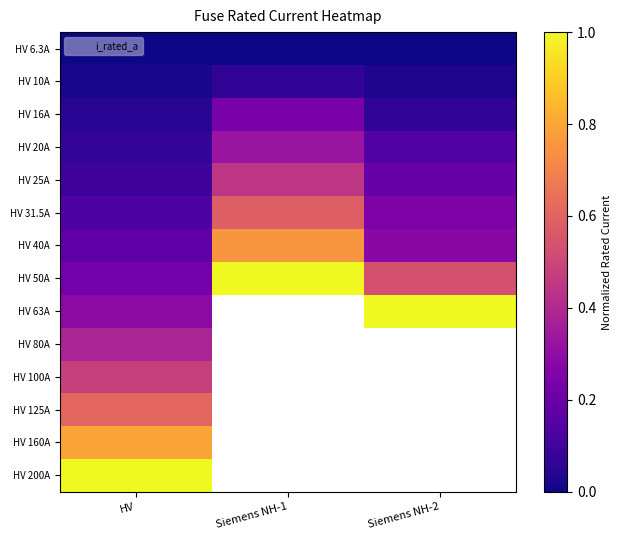

Which series has the largest total across all categories?

HV 50A